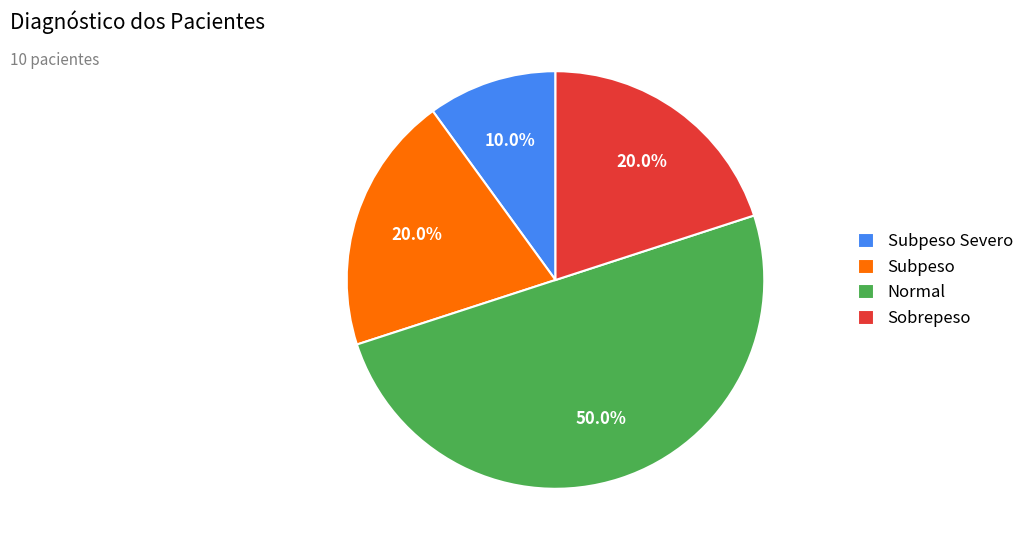

Approximately how many times larger is the value at Sobrepeso compared to Subpeso?

1.0